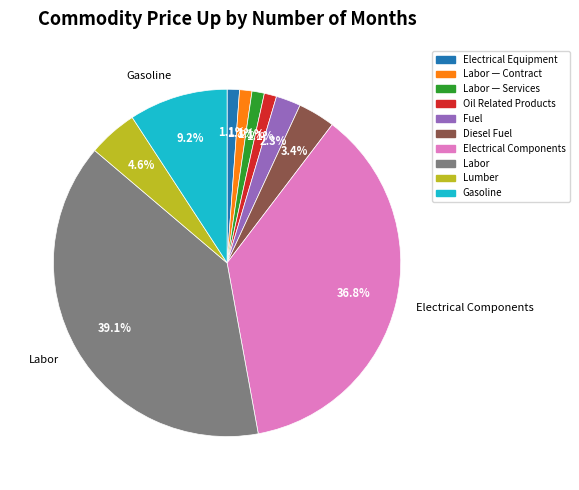

How many segments does this pie chart have?

10